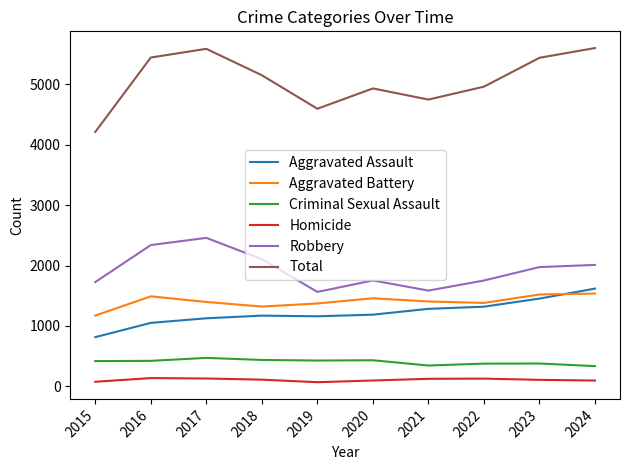

What is the minimum value shown in the chart?

70